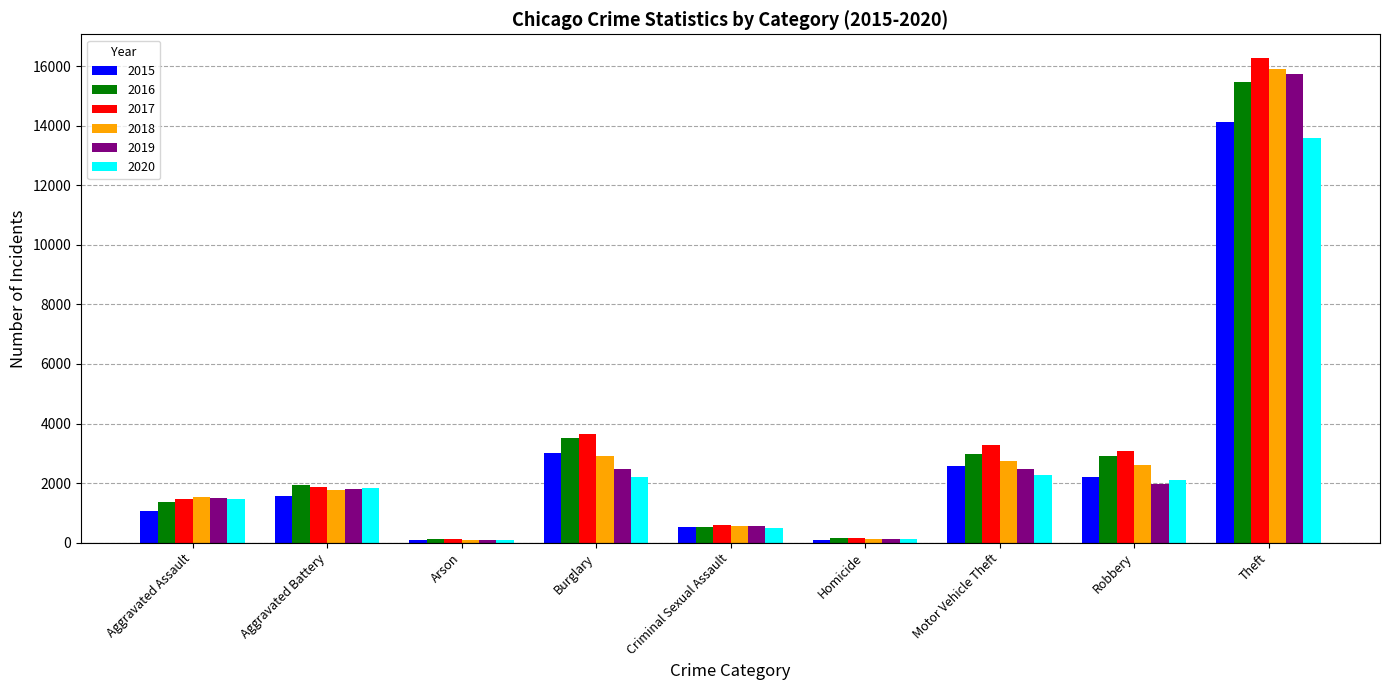

What is the maximum value shown in the chart?

16257